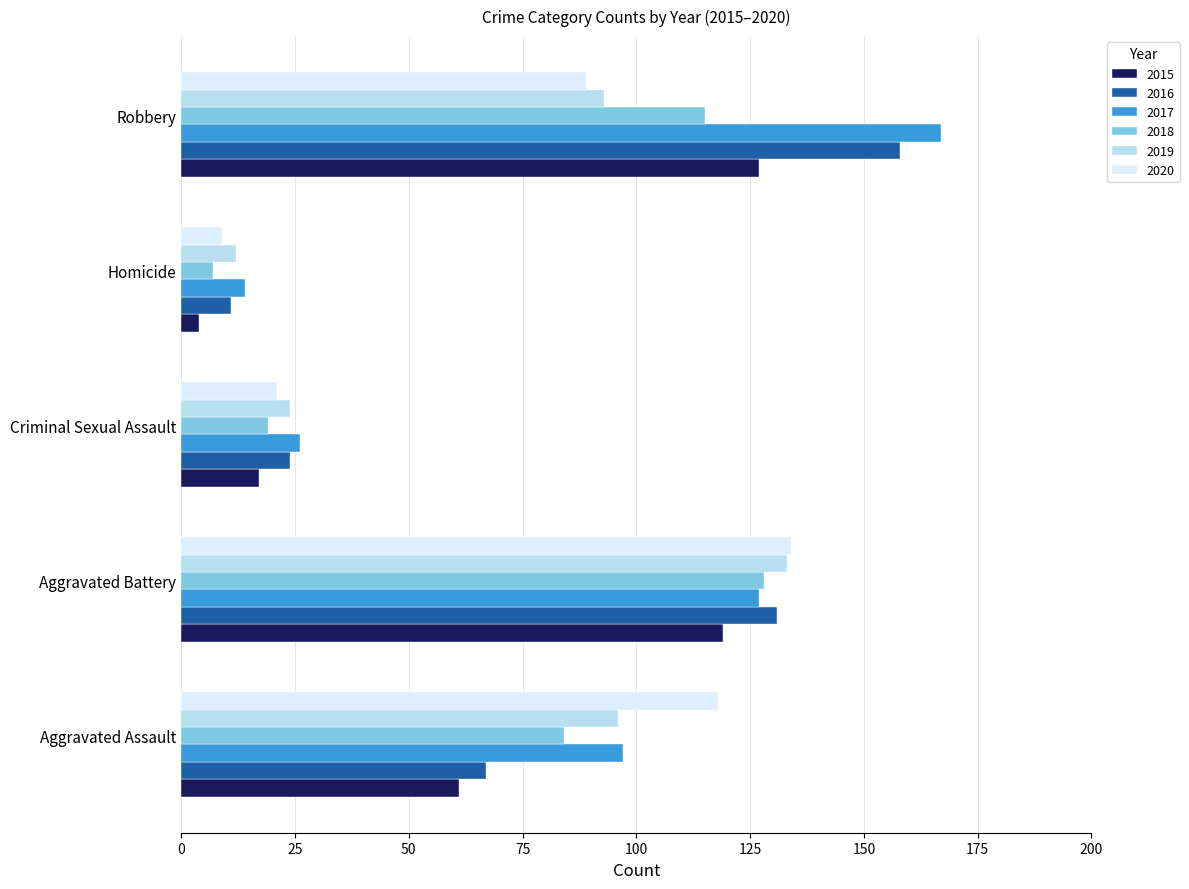

The 2019 series shows 133 at Aggravated Battery. True or false?

True